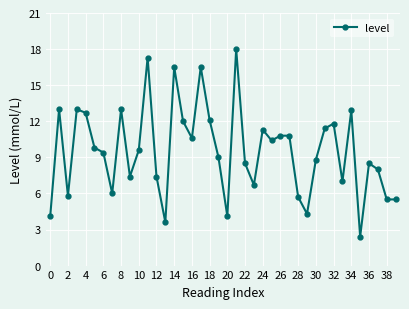

What is the value of the 32nd point from the left?

11.4